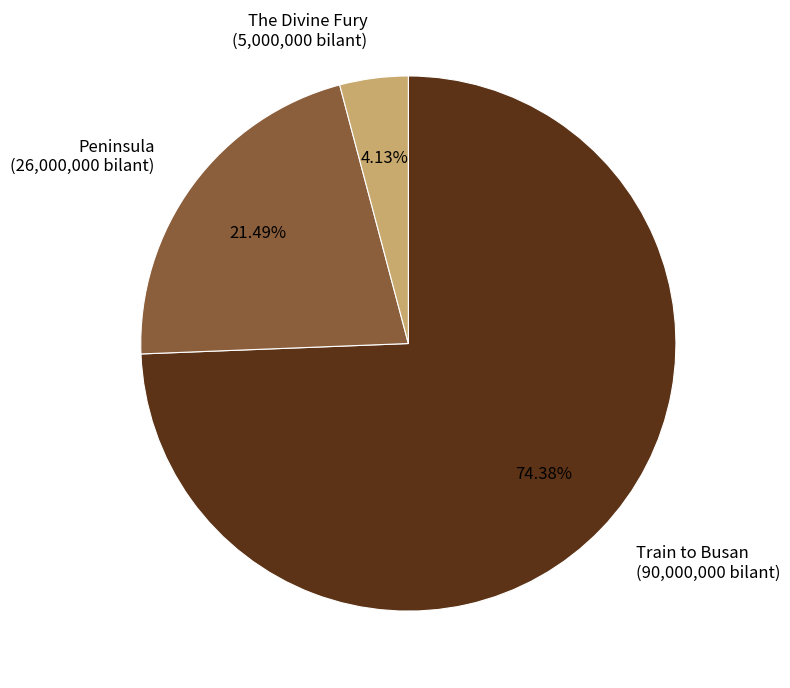

To the nearest percent, what percentage of the pie is Train to Busan?

74%